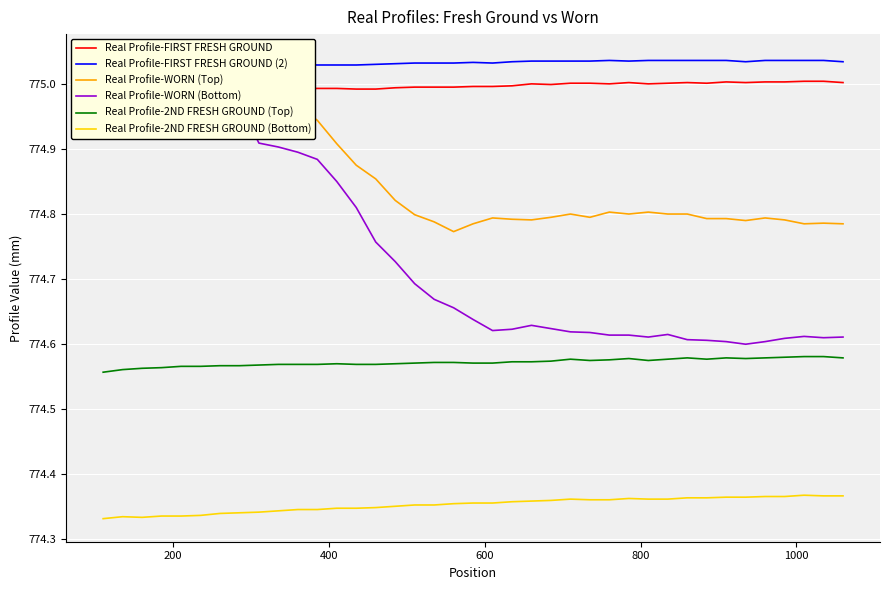

True or false: Real Profile-2ND FRESH GROUND (Top) and Real Profile-2ND FRESH GROUND (Bottom) intersect in this chart.

False